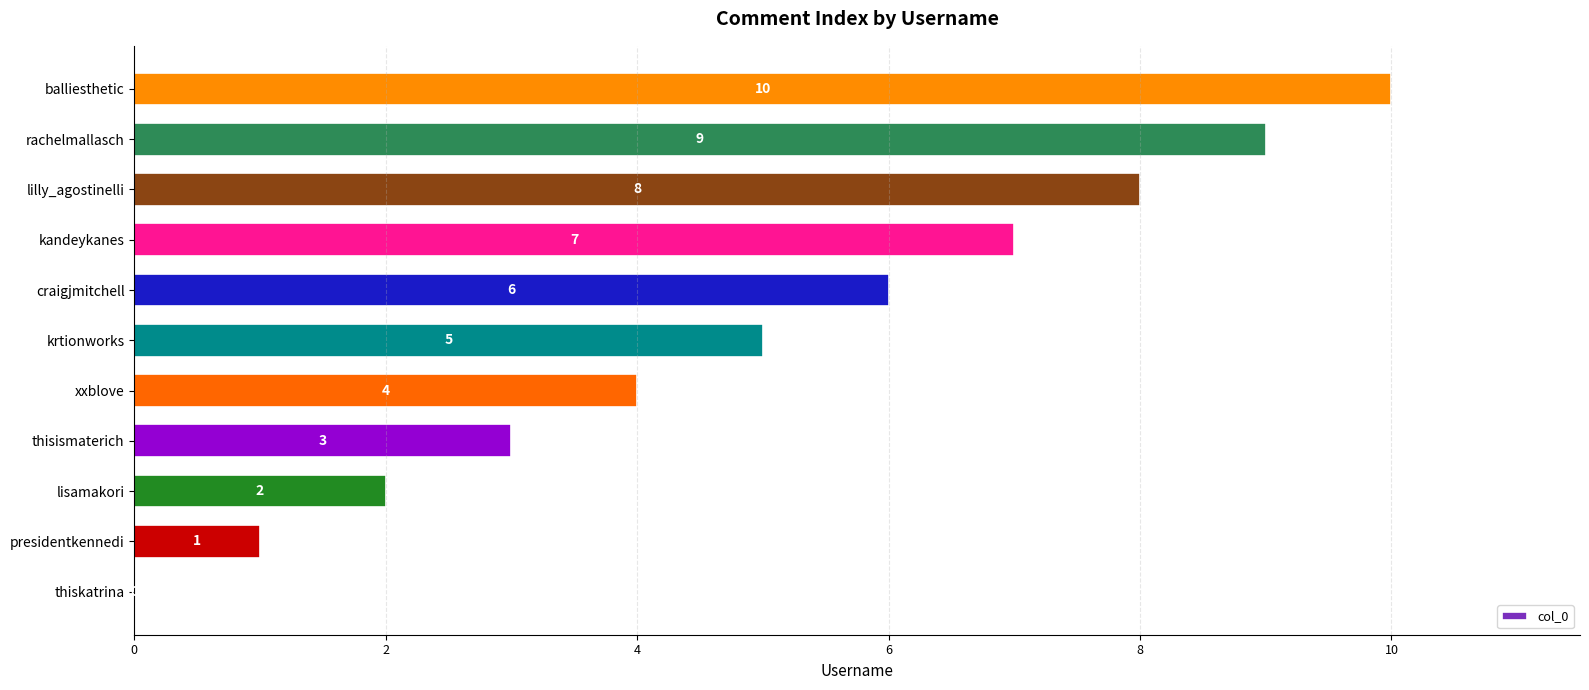

At which category does the chart reach its peak across all series?

balliesthetic